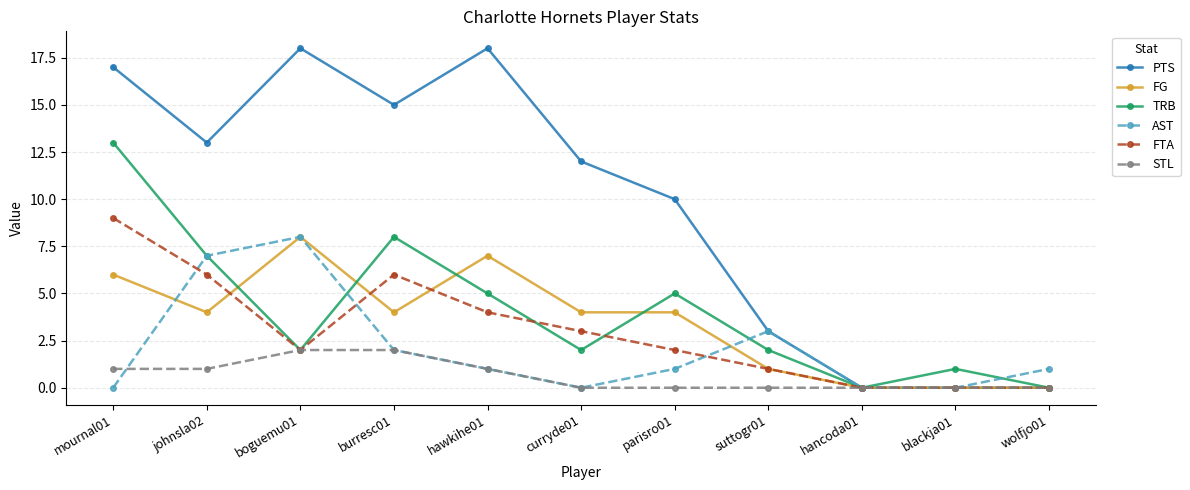

At which category does AST reach its first local peak?

boguemu01